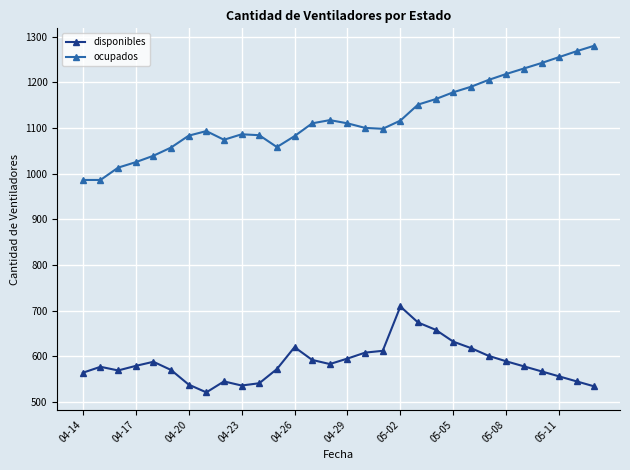

Which series has the largest range (max minus min)?

ocupados